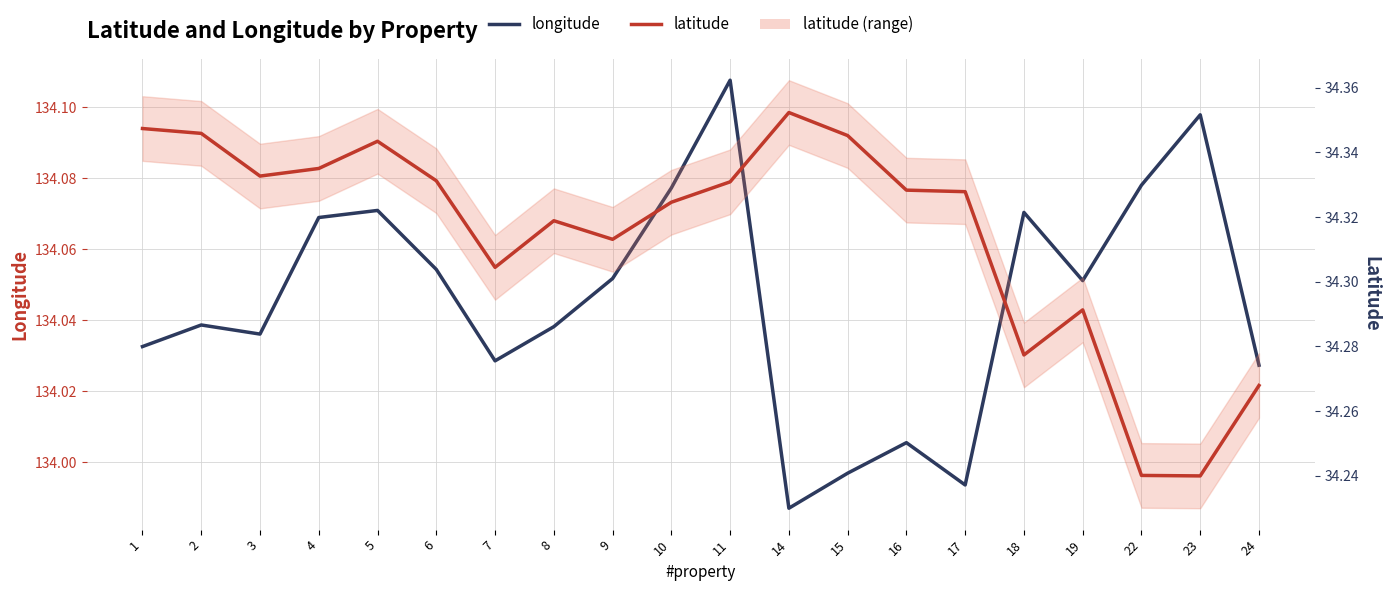

Where is latitude nearest to the value 34?

23